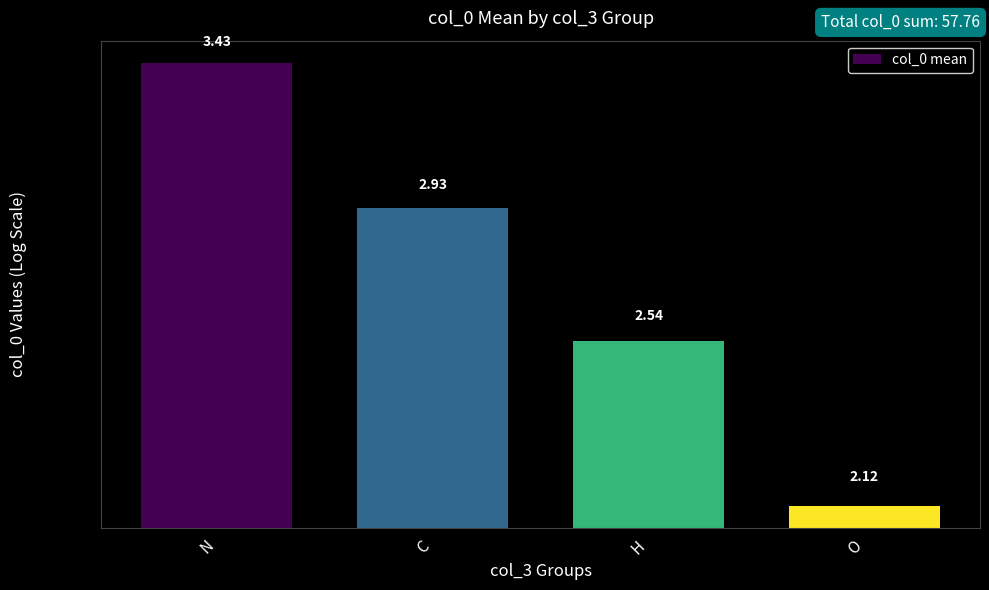

Rank the categories by value from lowest to highest.

O, H, C, N